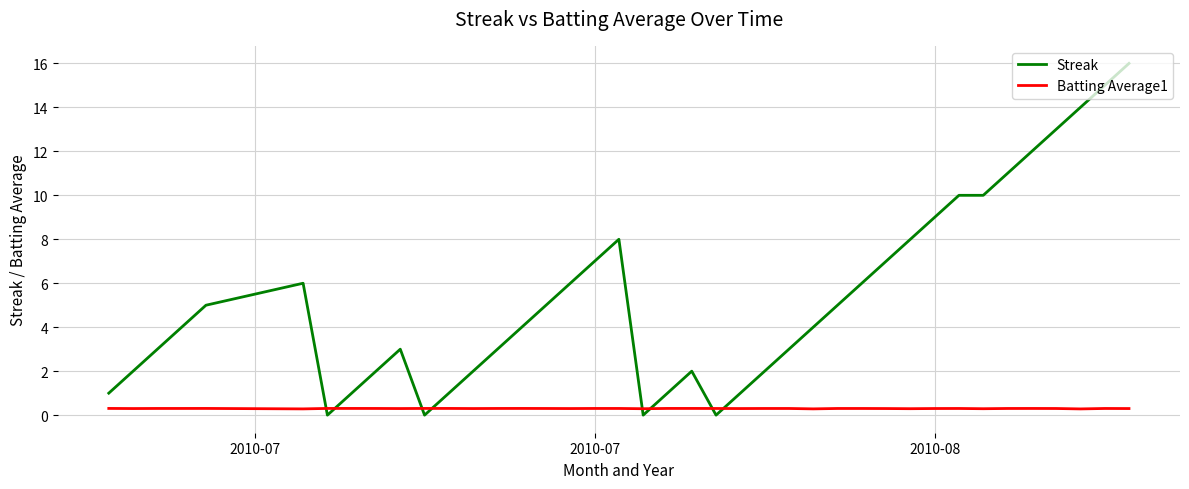

What is the average value of the Batting Average1 series?

0.3